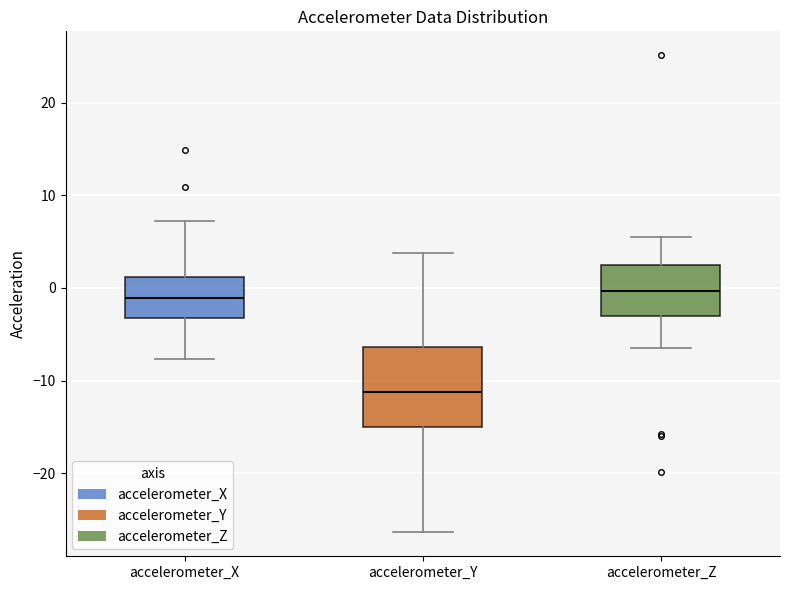

Which box has the lowest median line?

accelerometer_Y